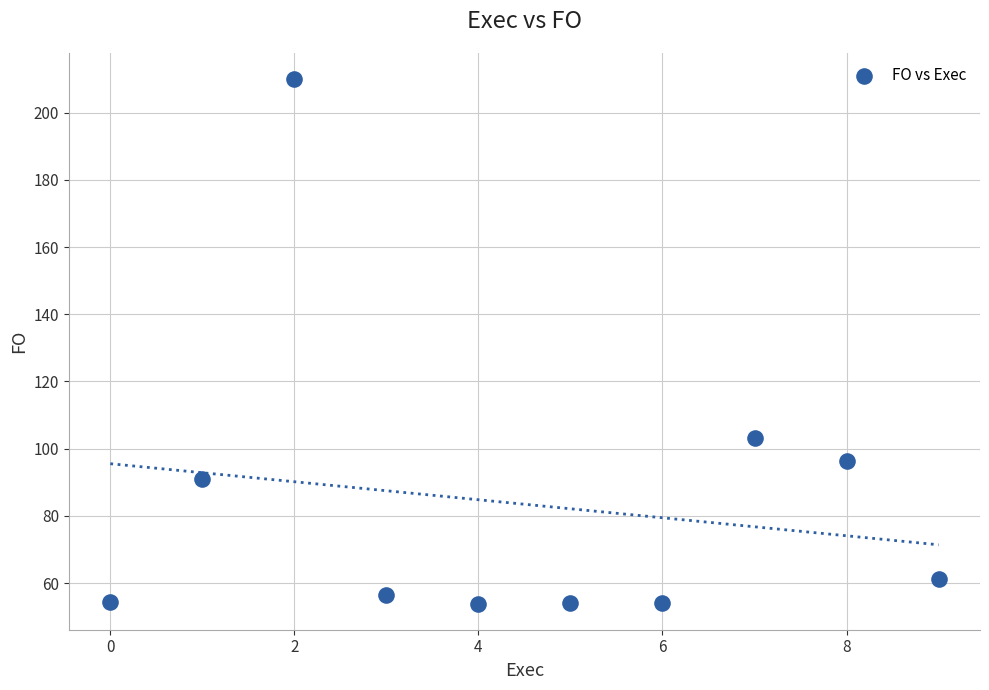

What is the range of Y values (max minus min)?

156.0